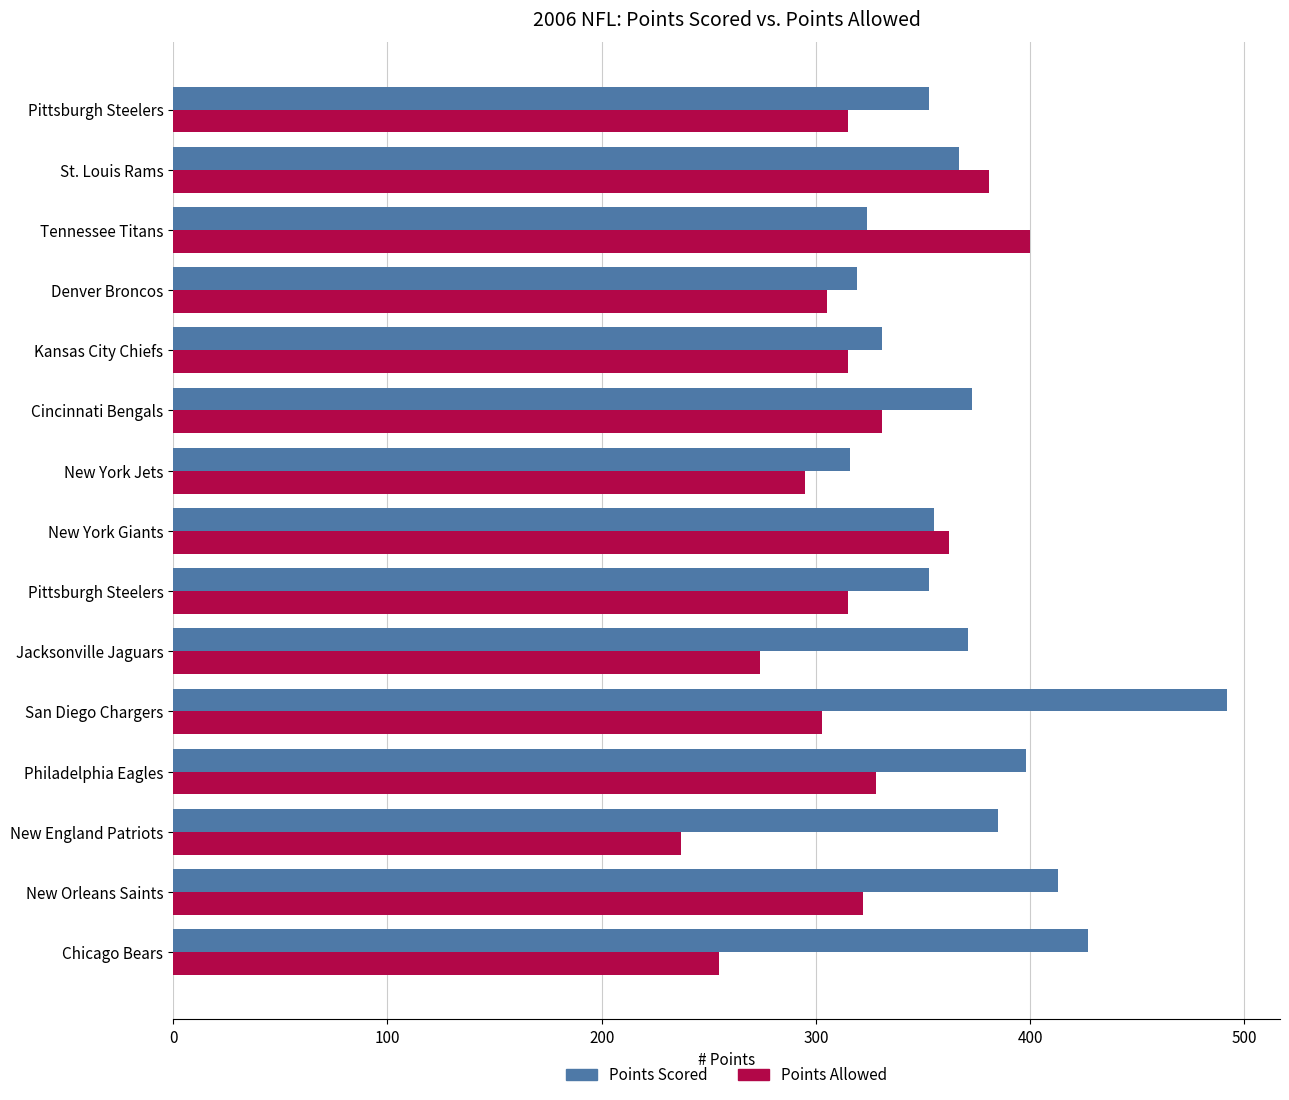

Which series has the largest range (max minus min)?

Points Scored